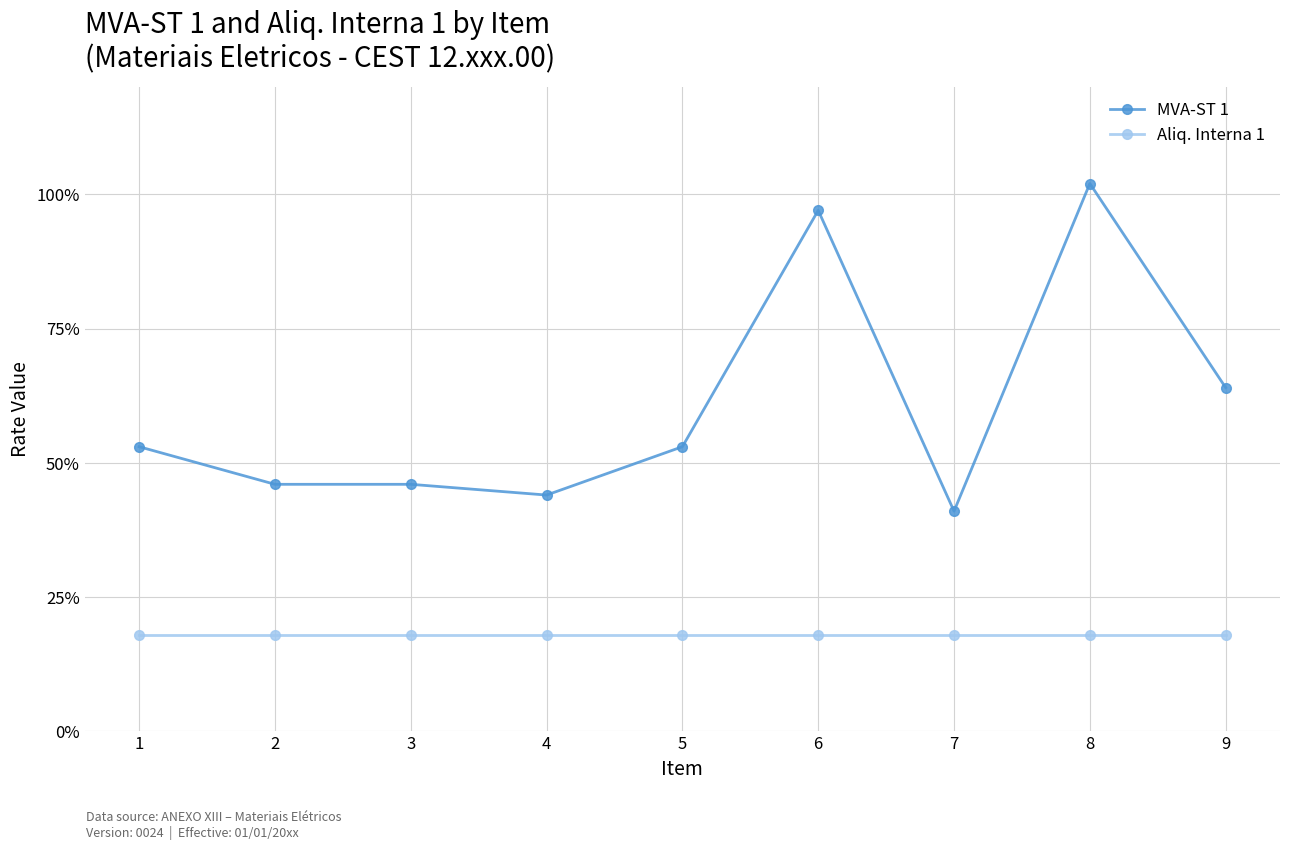

Reading left to right, transcribe all the data shown in this chart.

MVA-ST 1: 1=0.5	2=0.5	3=0.5	4=0.4	5=0.5	6=1.0	7=0.4	8=1.0	9=0.6
Aliq. Interna 1: 1=0.2	2=0.2	3=0.2	4=0.2	5=0.2	6=0.2	7=0.2	8=0.2	9=0.2